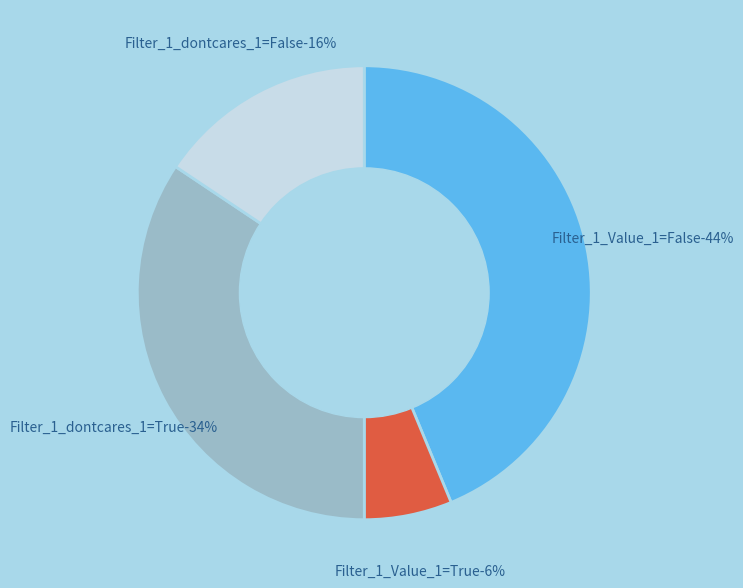

How many segments does this pie chart have?

4